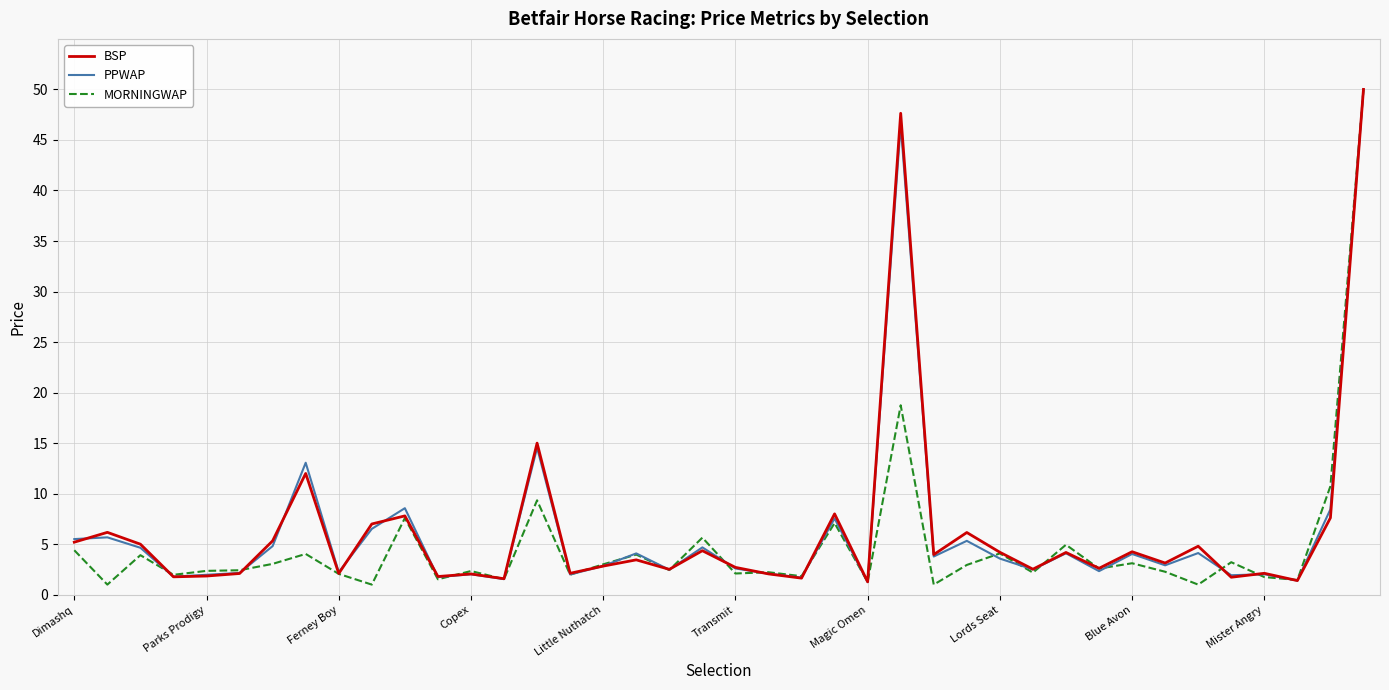

What is the lowest value of the PPWAP series?

1.2